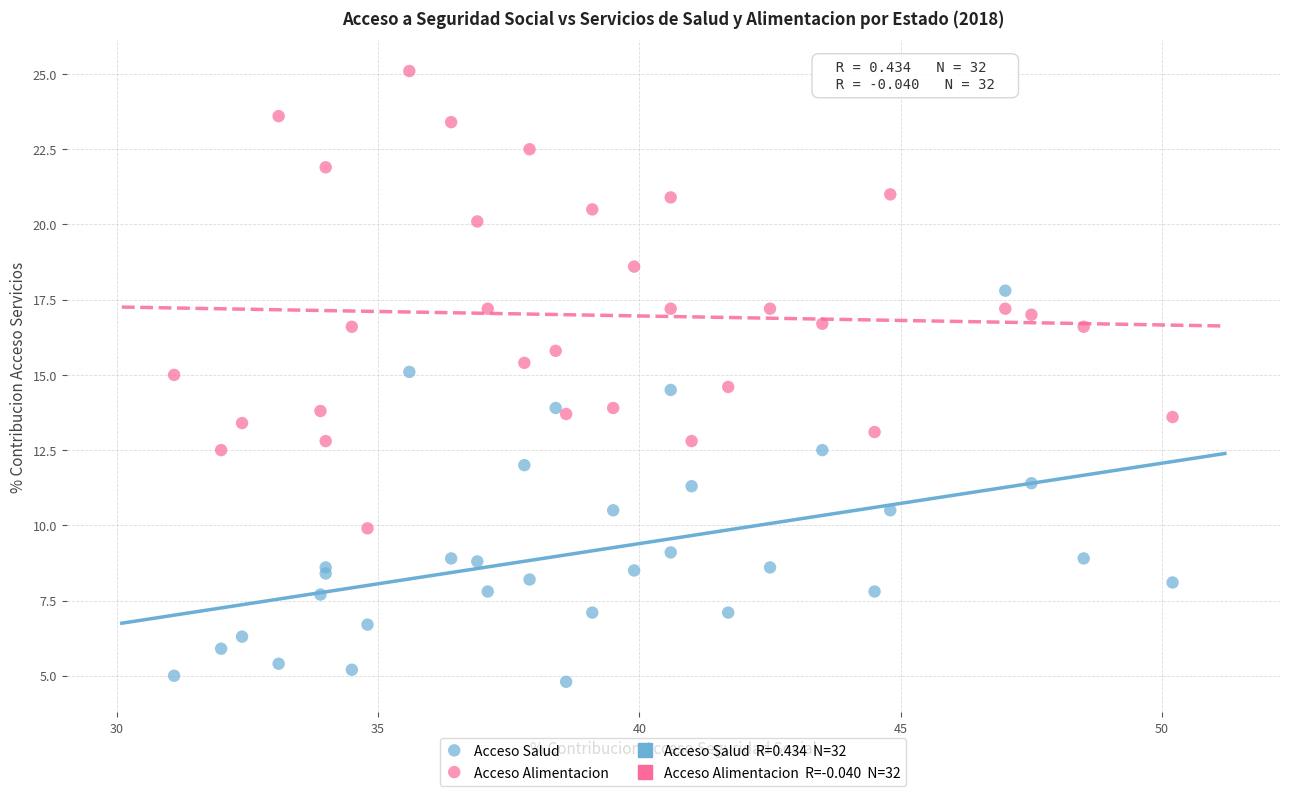

Which series contains the lowest Y value?

Acceso Salud